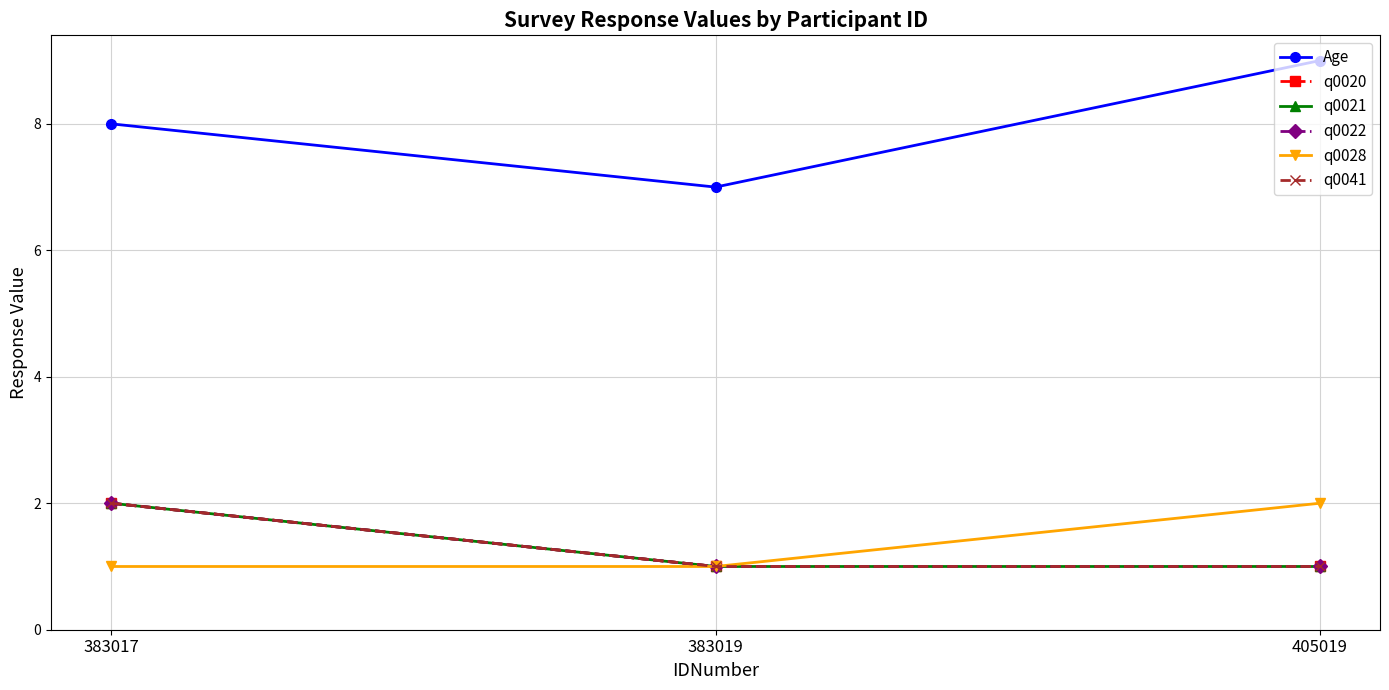

Count the q0022 values in the range 1 to 2.

3